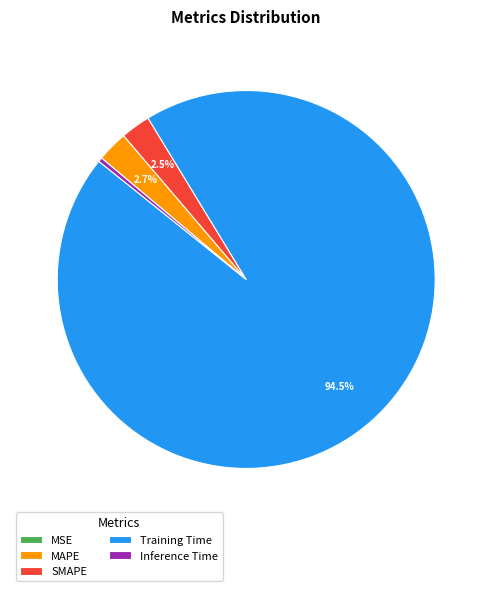

Is there any slice that represents more than half of the pie?

Yes